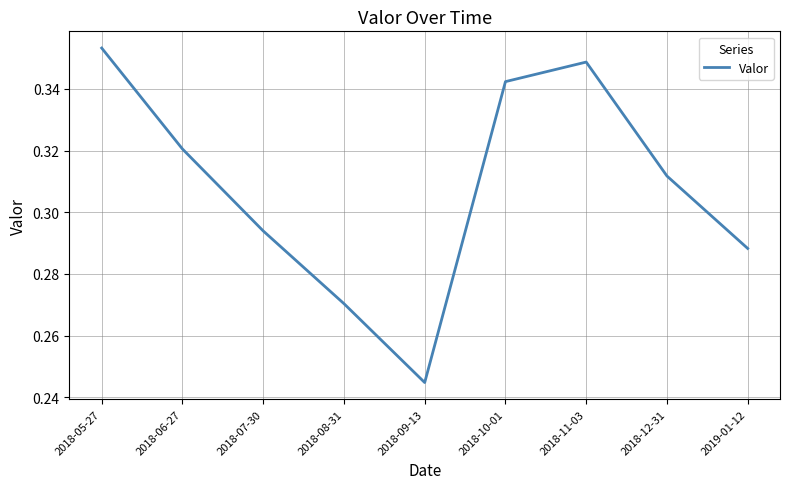

Count the number of categories in the chart.

9